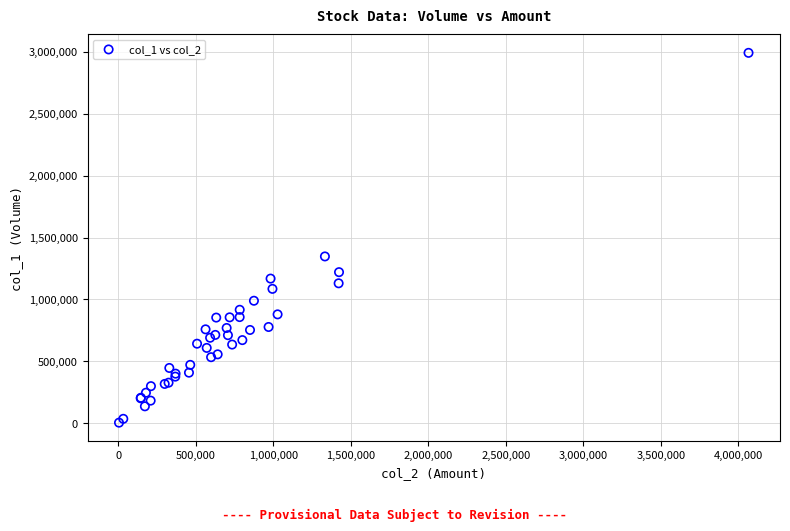

What Y value in the scatter plot is closest to 1498000?

1347000